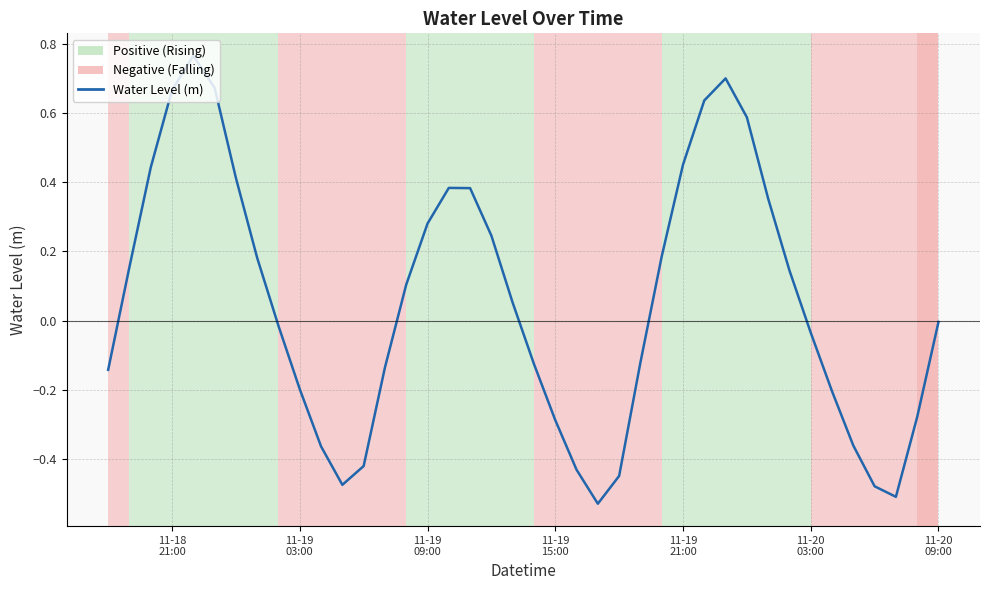

True or false: the data has more than 0 interior local peaks.

True